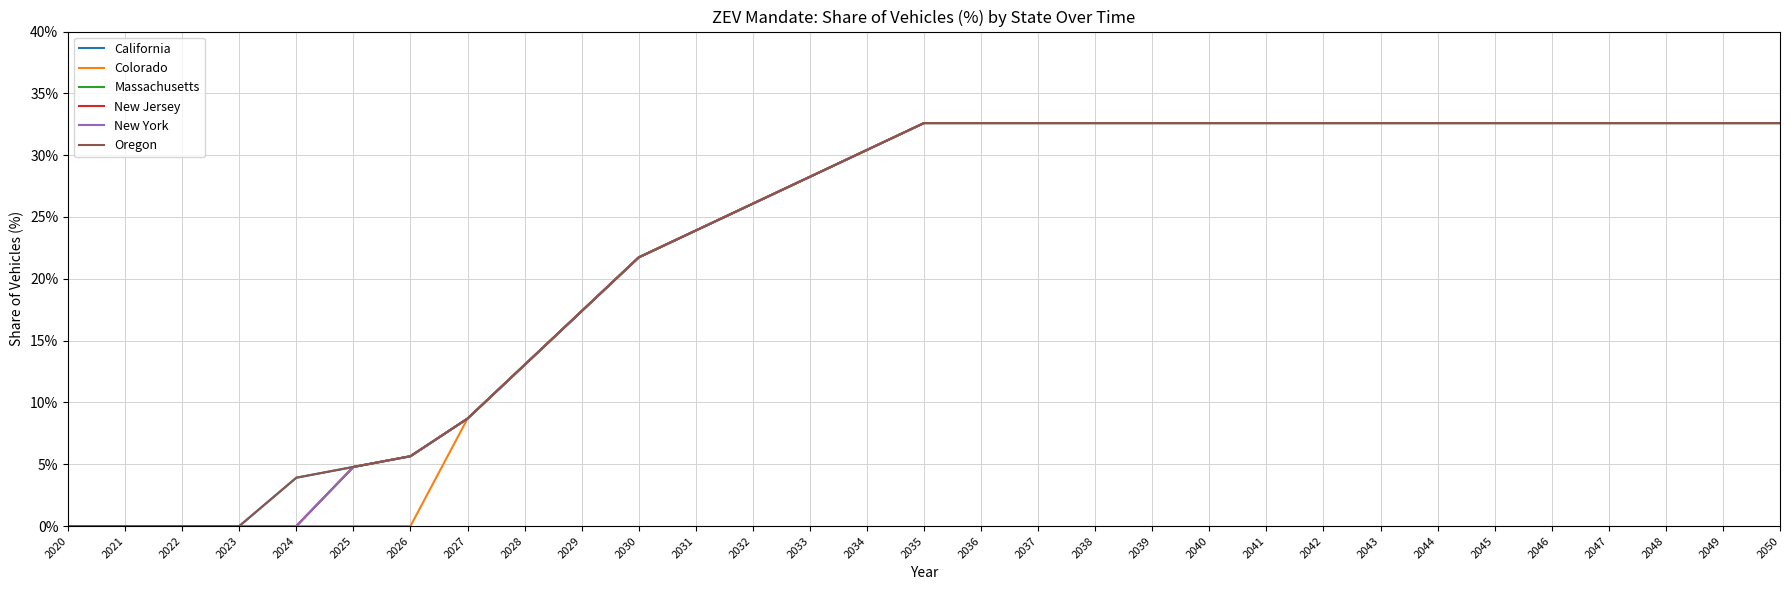

Is it true that Massachusetts equals -0.2 at 2022?

False